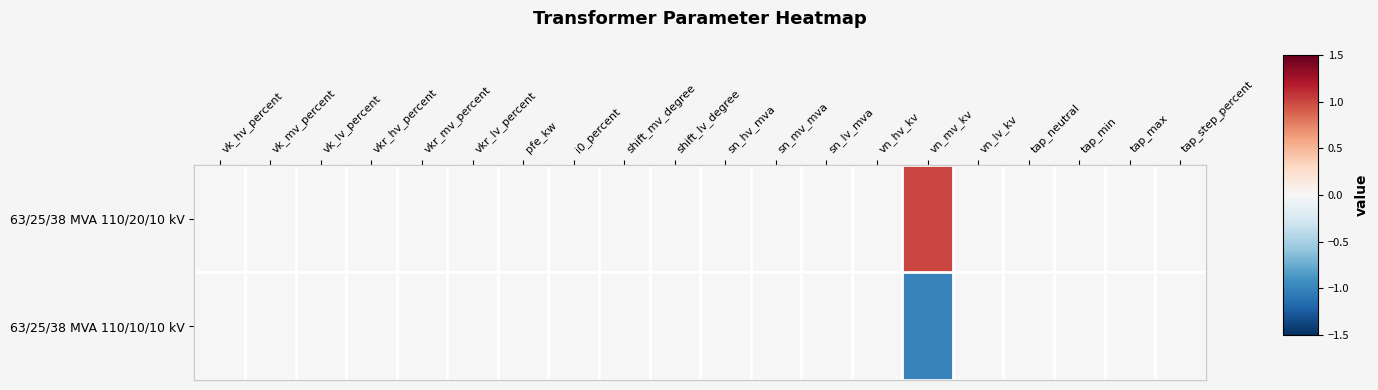

At i0_percent, list the series in order from smallest to largest.

63/25/38 MVA 110/20/10 kV, 63/25/38 MVA 110/10/10 kV